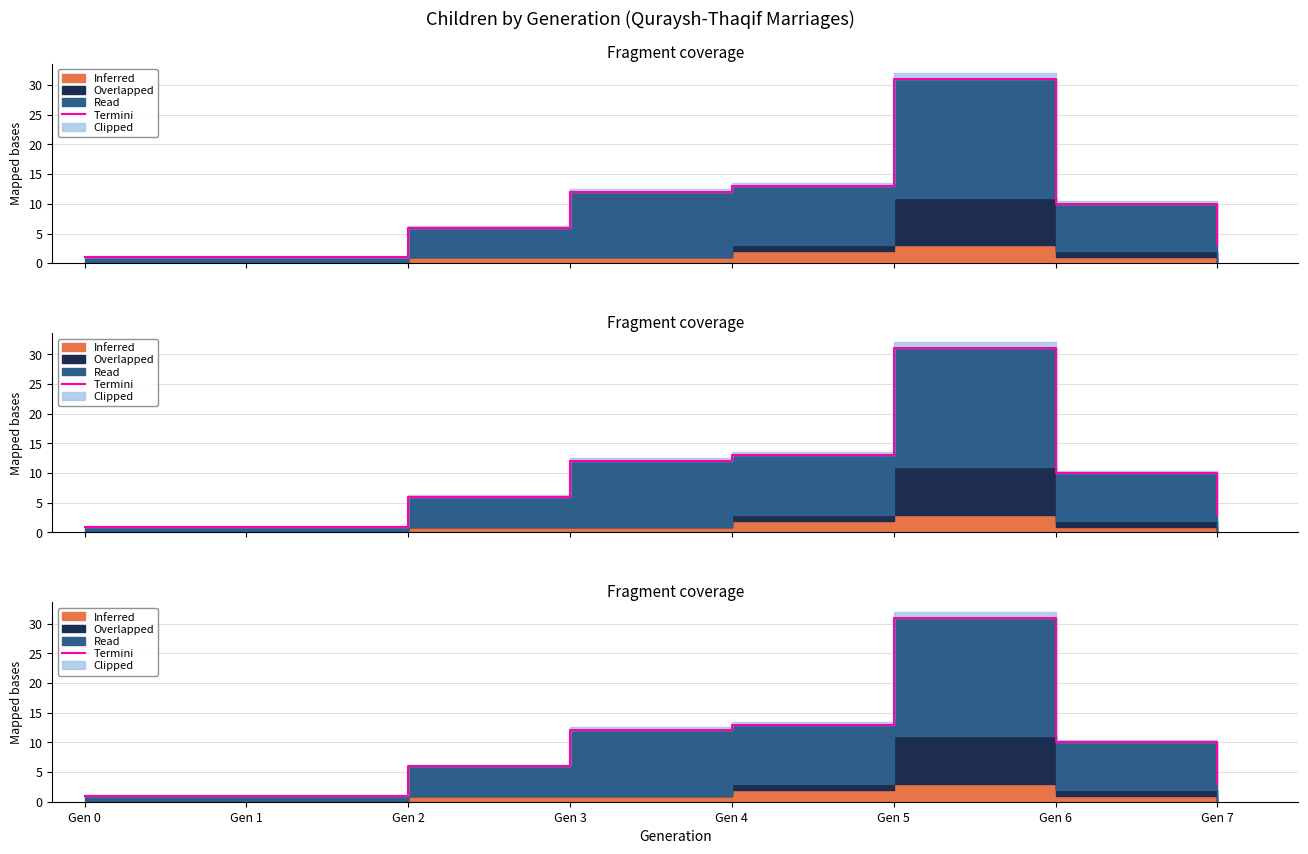

What is the greatest value displayed?

31